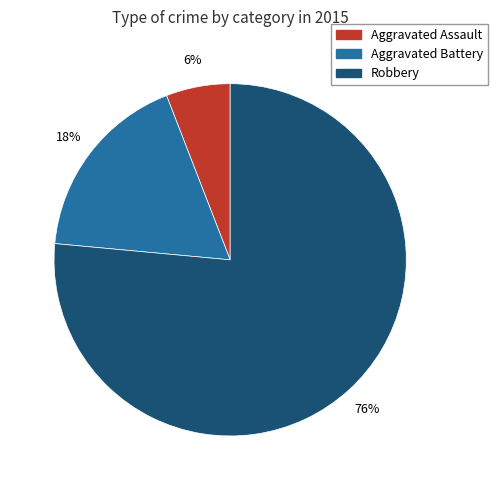

Count the number of slices in the pie.

3